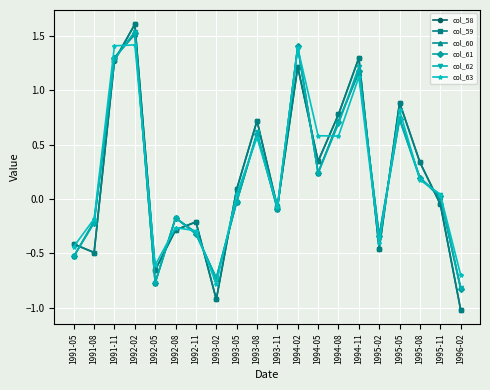

How many data points in col_63 are above 0?

11